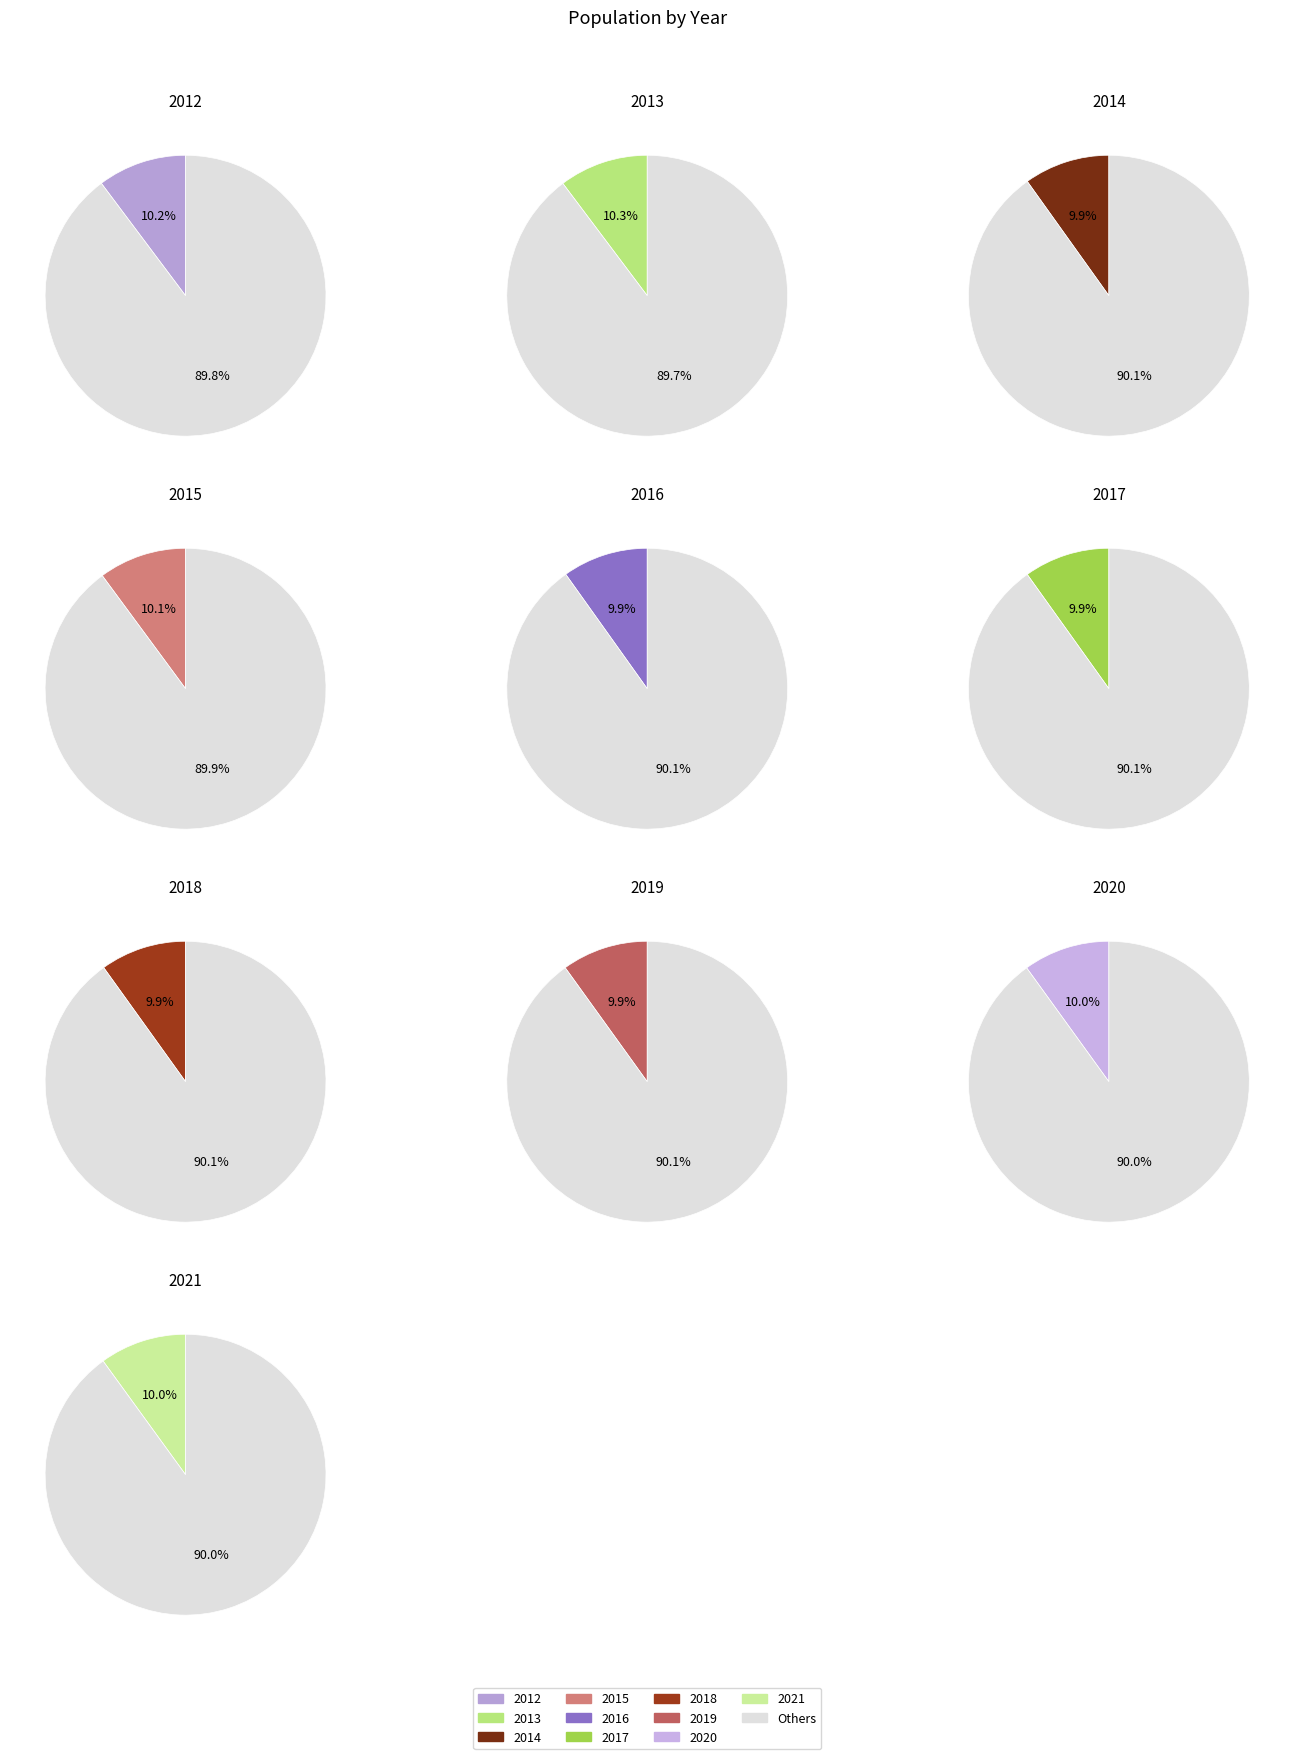

What is the smallest slice in the pie chart?

2016